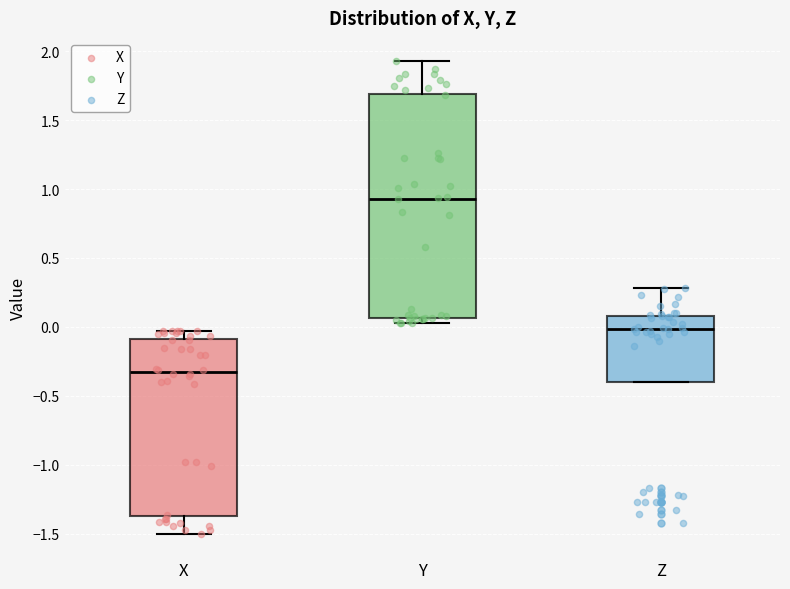

Which box's median line is the lowest?

X